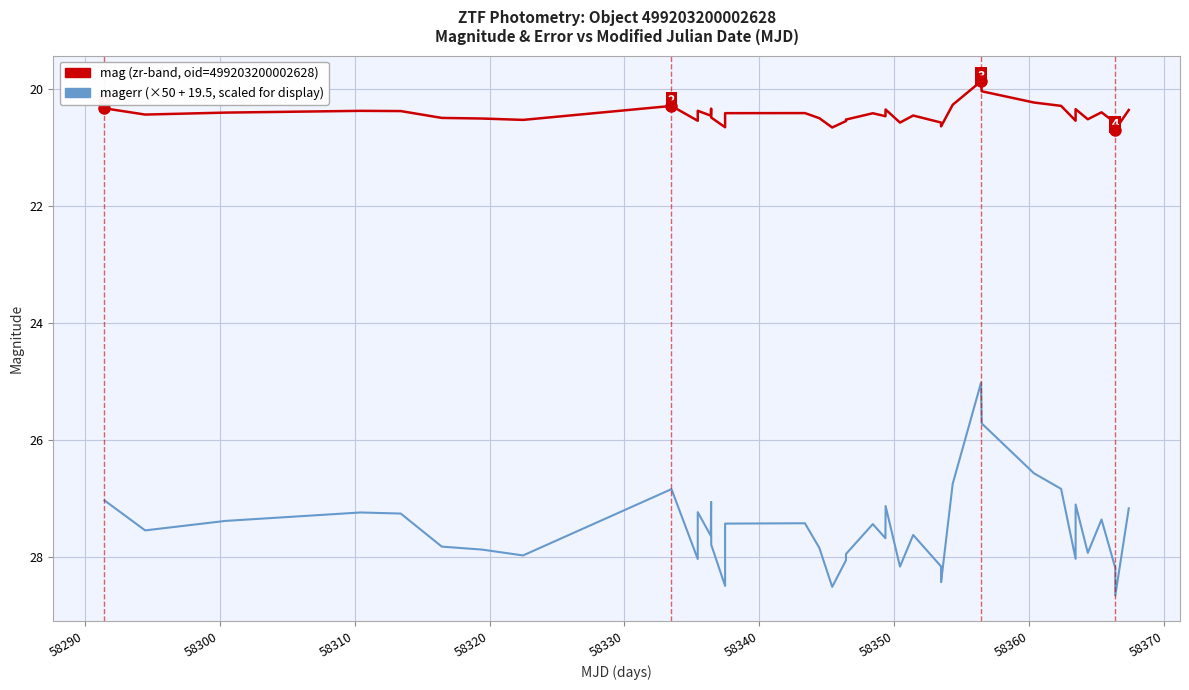

What is the minimum value shown in the chart?

19.9